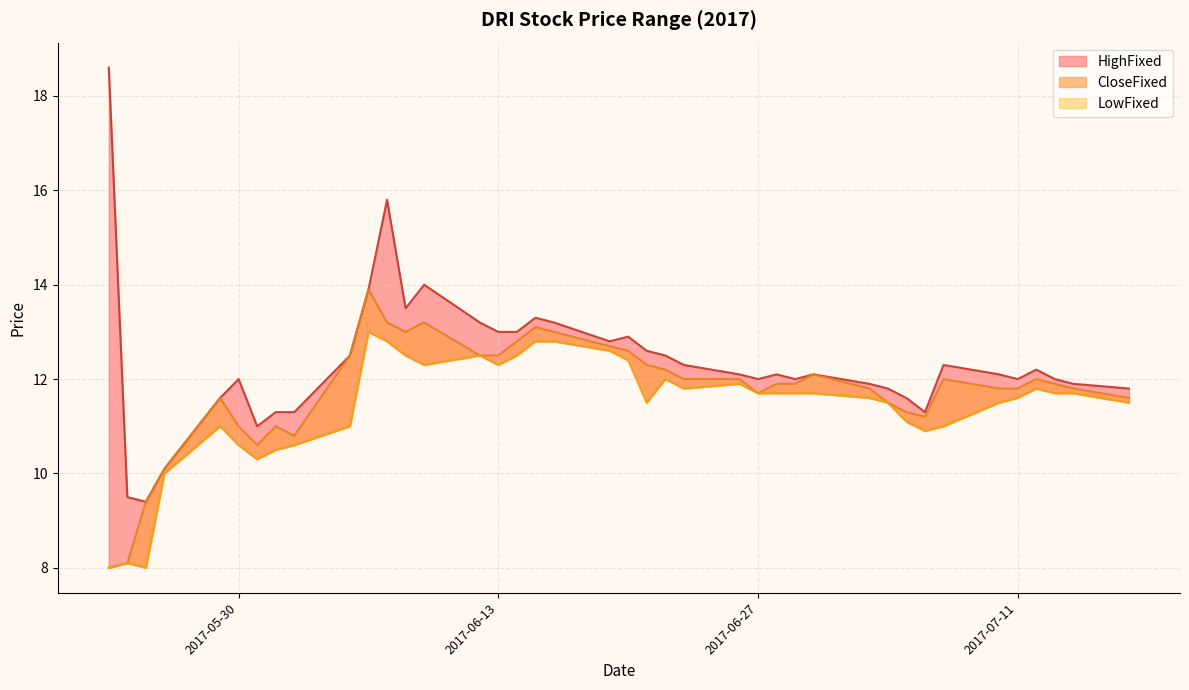

What is the value of the HighFixed point at the 20th from the left?

12.8